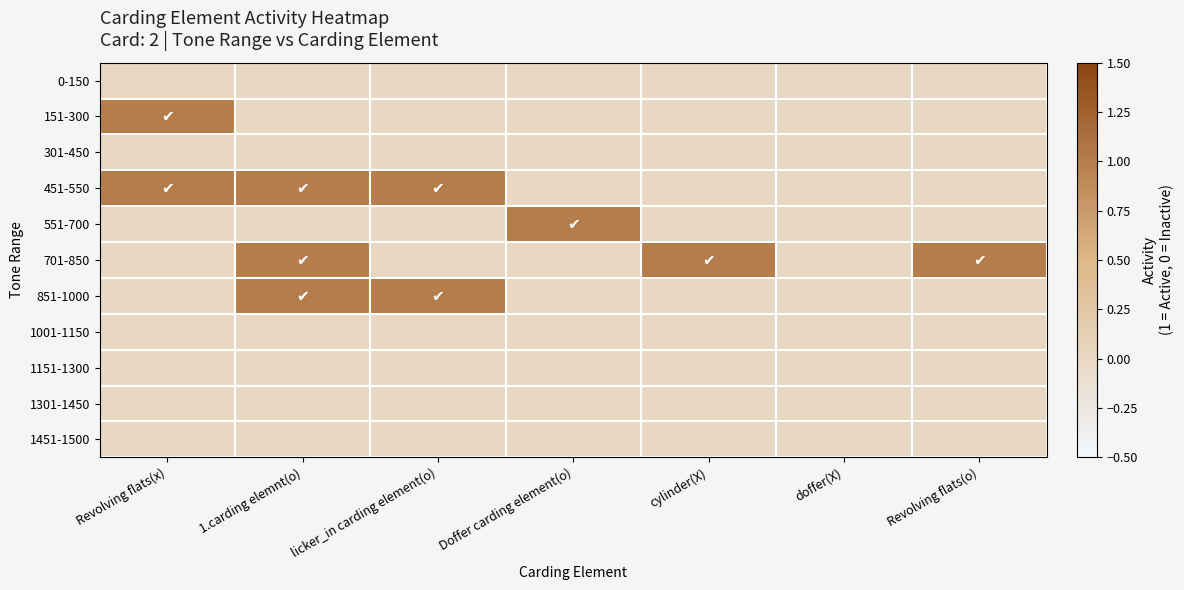

At how many categories does at least one series exceed 0?

6